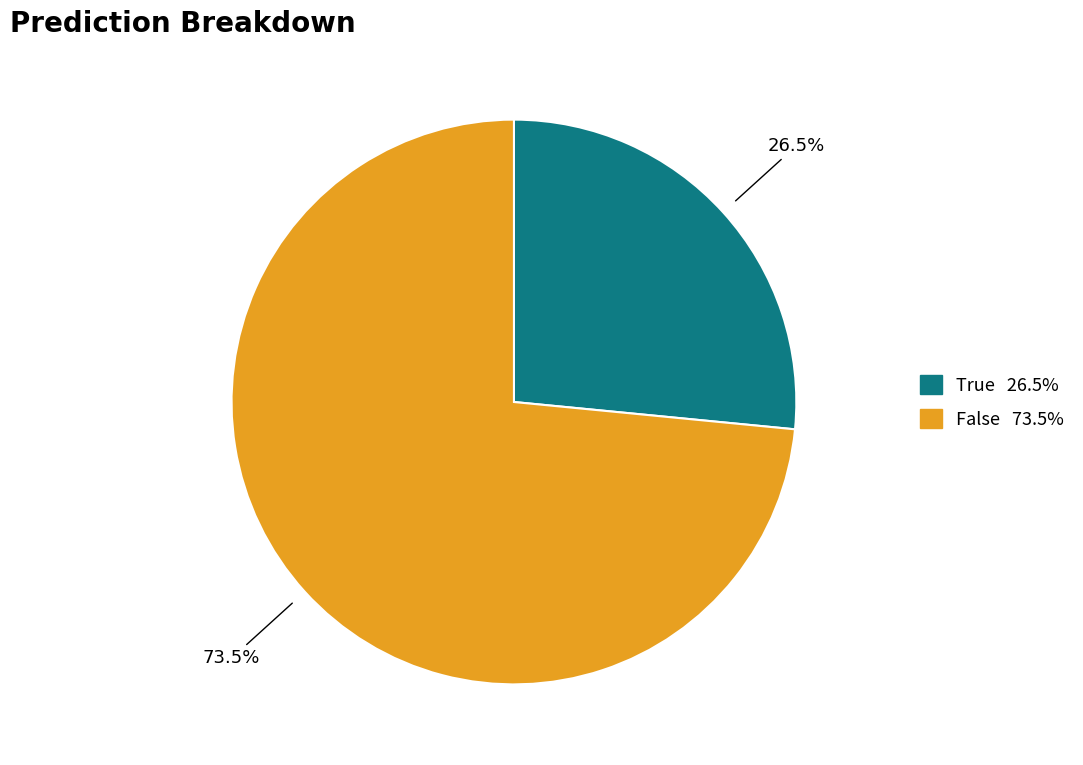

Is the sum of False and True greater than half?

Yes